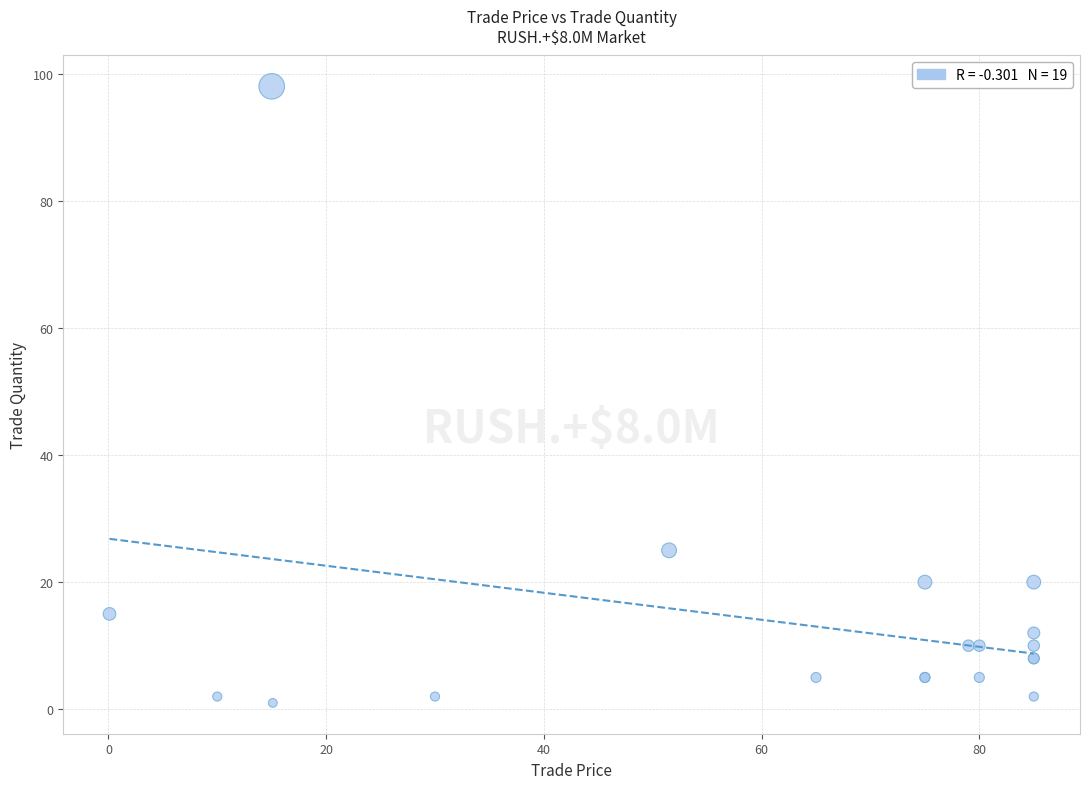

What Y value in the scatter plot is closest to 49?

25